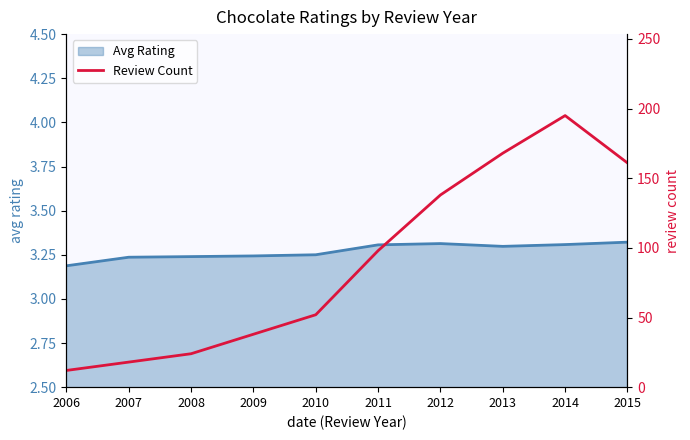

What is the difference between the maximum and minimum values in the Avg Rating line series?

0.1